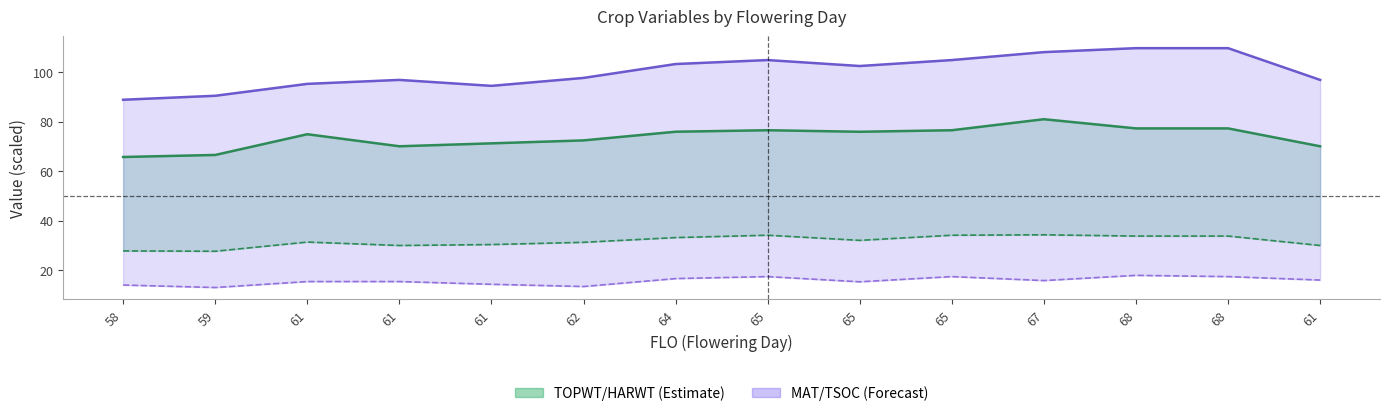

At how many categories does at least one series exceed 27?

14